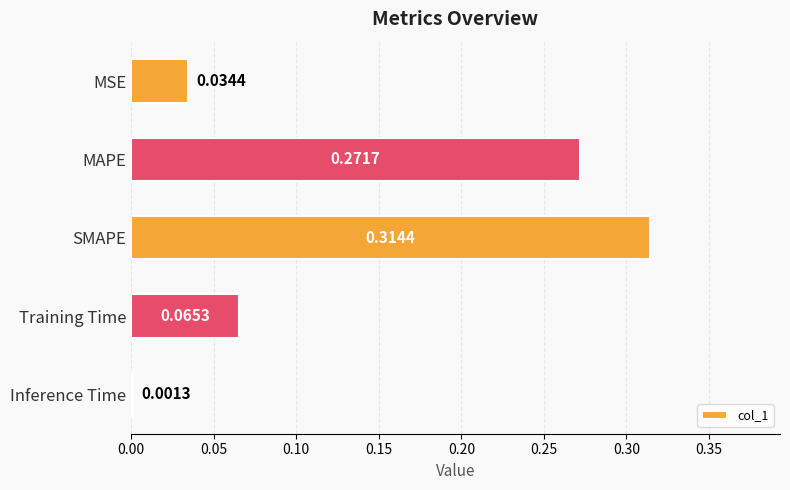

Which category has the lowest value across all series?

Inference Time